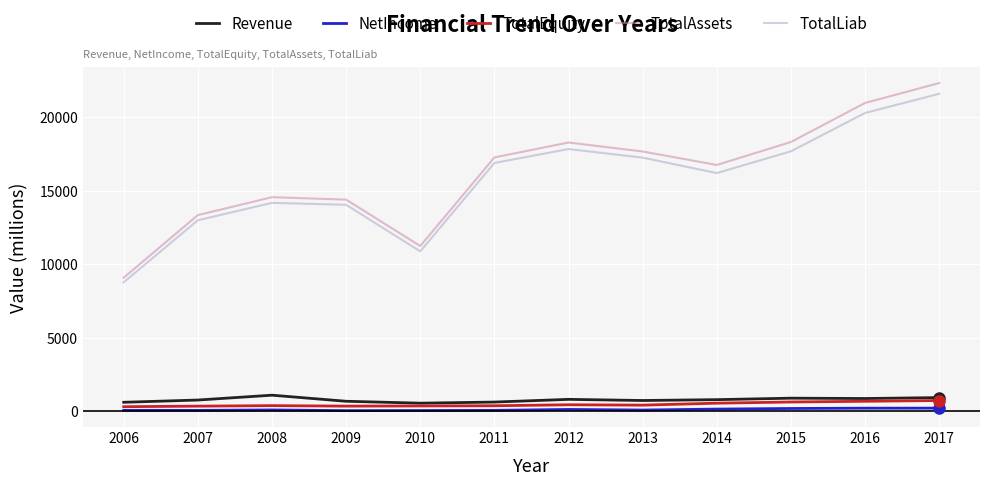

Is it true that TotalLiab equals 13001.1 at 2007?

True